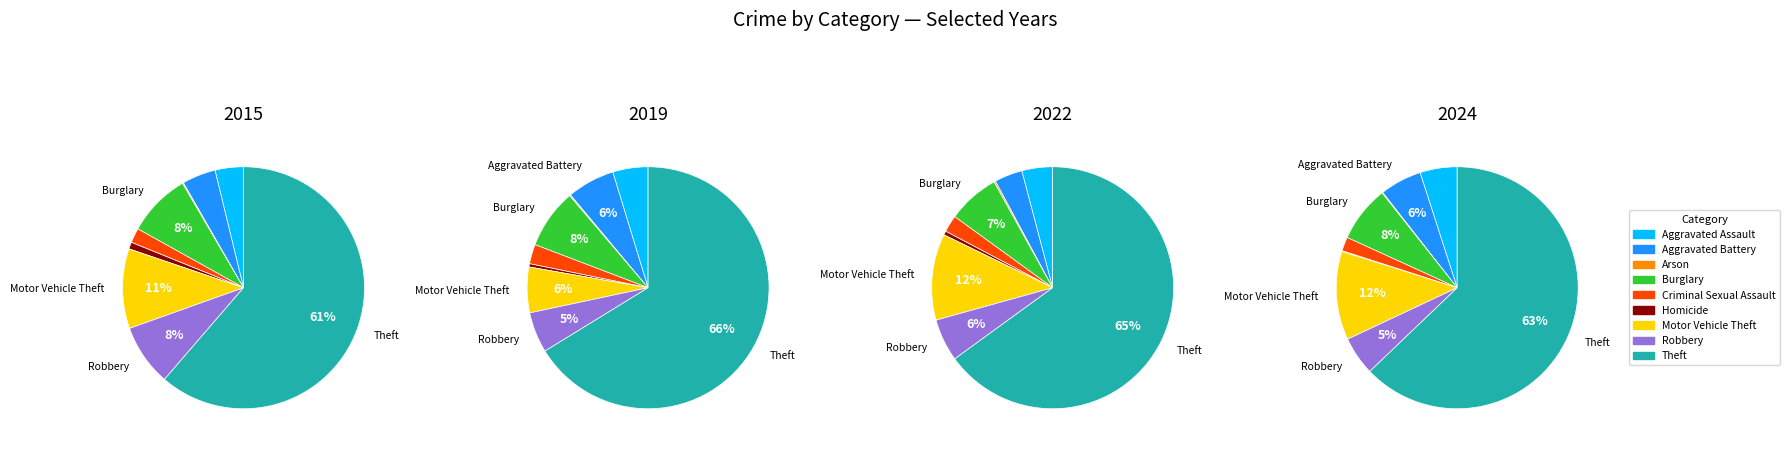

To the nearest percent, what is the average slice percentage?

11%